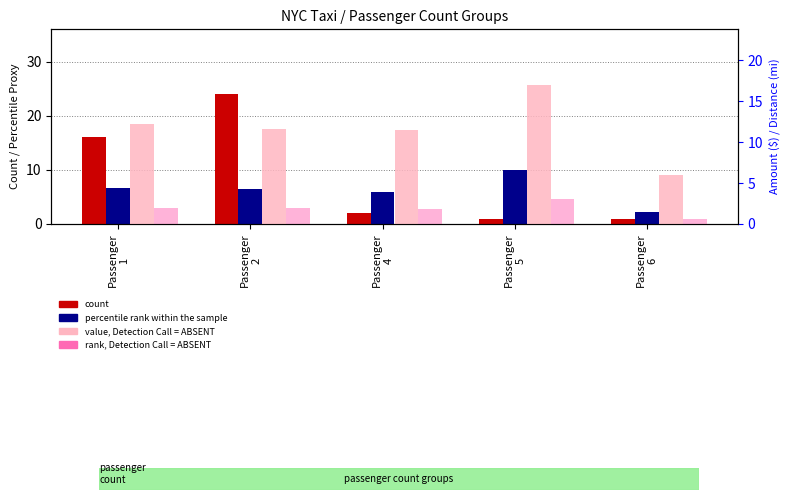

Between Passenger
2 and Passenger
1, which is larger?

Passenger
2